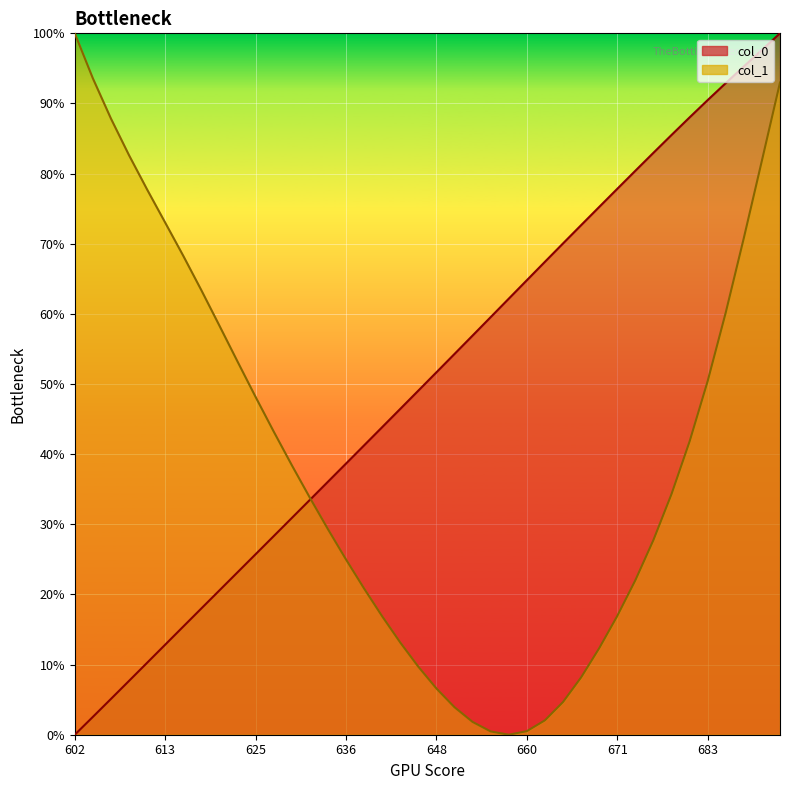

Reading right to left, list all the values displayed in this chart.

col_0: 100.0	97.6	95.3	92.9	90.5	88.0	85.5	83.0	80.4	77.8	75.2	72.6	70.0	67.4	64.8	62.2	59.5	56.9	54.3	51.7	49.1	46.5	43.9	41.3	38.7	36.1	33.5	30.9	28.3	25.7	23.2	20.6	18.0	15.4	12.8	10.3	7.7	5.1	2.5	0.0
col_1: 93.0	81.9	70.8	60.2	50.4	41.8	34.3	27.8	22.0	16.9	12.3	8.2	4.7	2.1	0.5	0.0	0.5	1.8	3.9	6.6	9.7	13.1	16.9	20.8	25.0	29.3	33.8	38.4	43.2	48.2	53.2	58.3	63.4	68.3	73.0	77.7	82.6	87.8	93.6	100.0